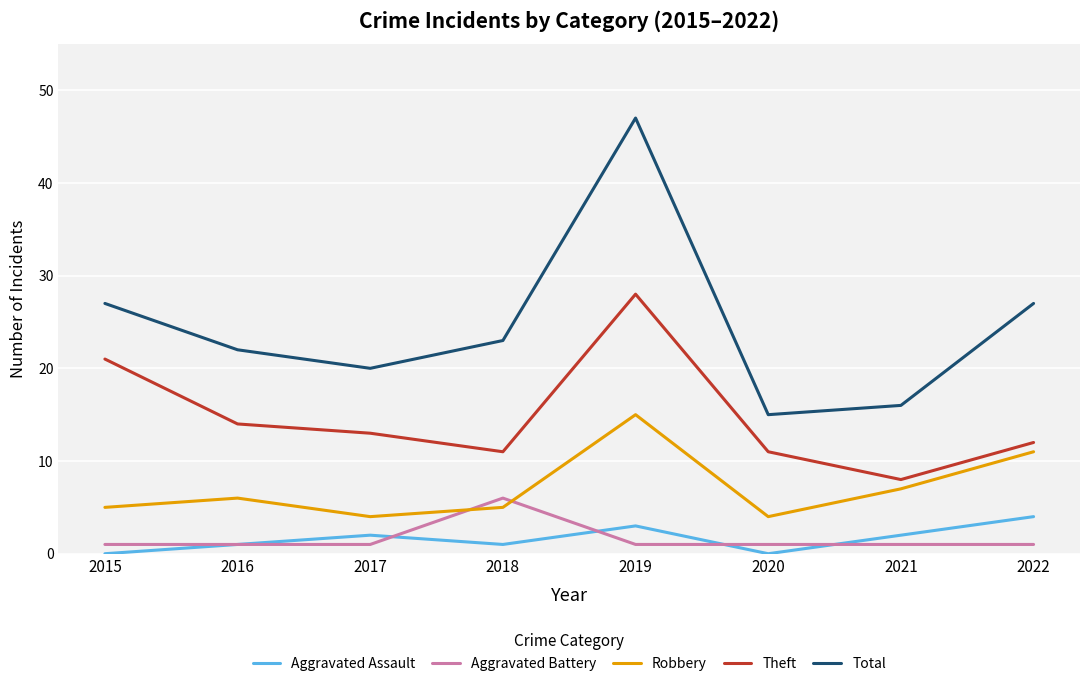

How many lines are shown in the chart?

5